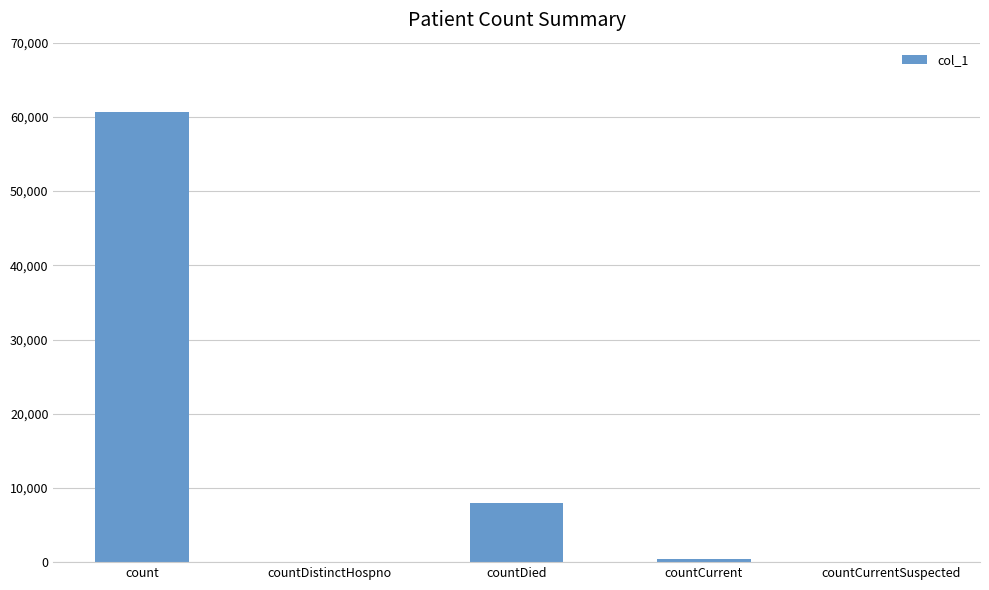

What is the sum of the values at count and countDistinctHospno?

60667